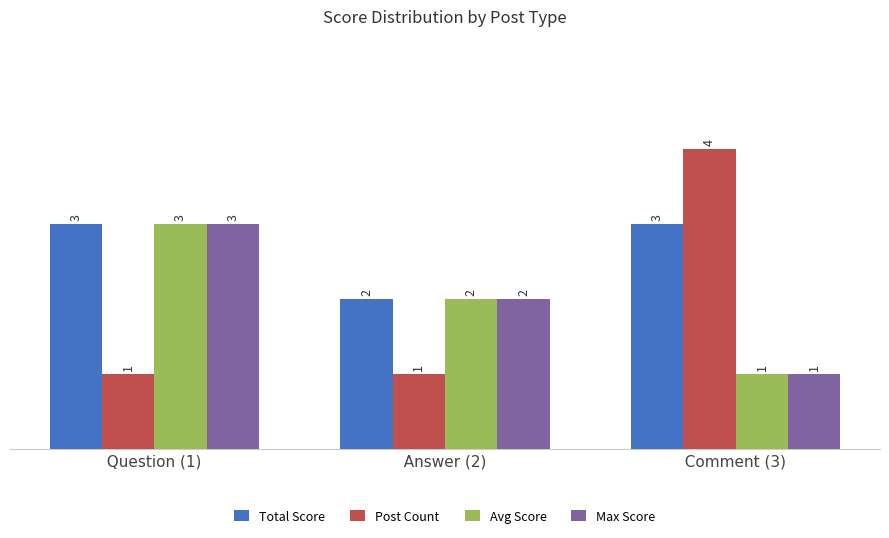

Which category has the highest value across all series?

  Comment (3)  